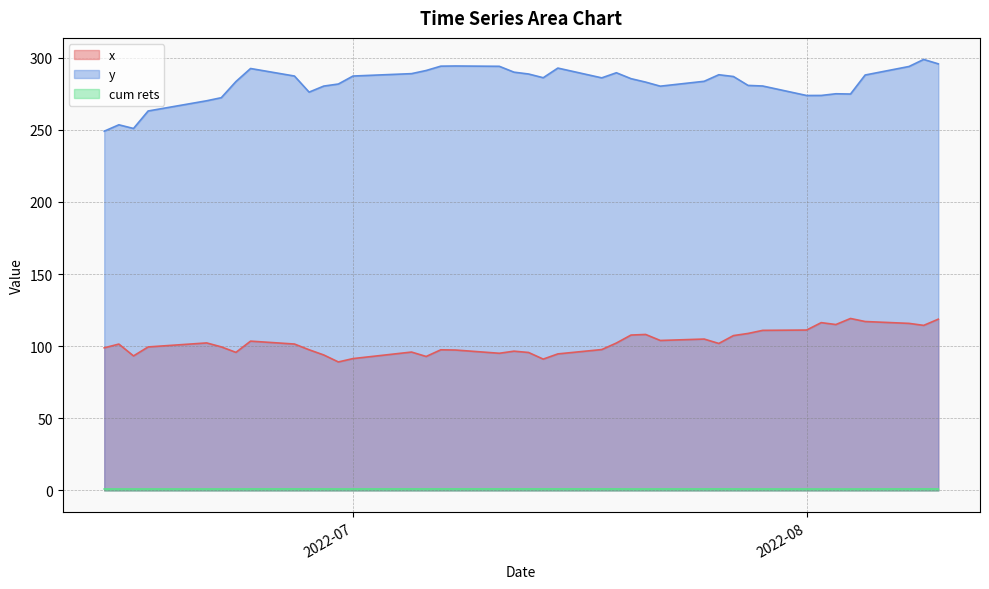

Which series has the widest spread of values?

y